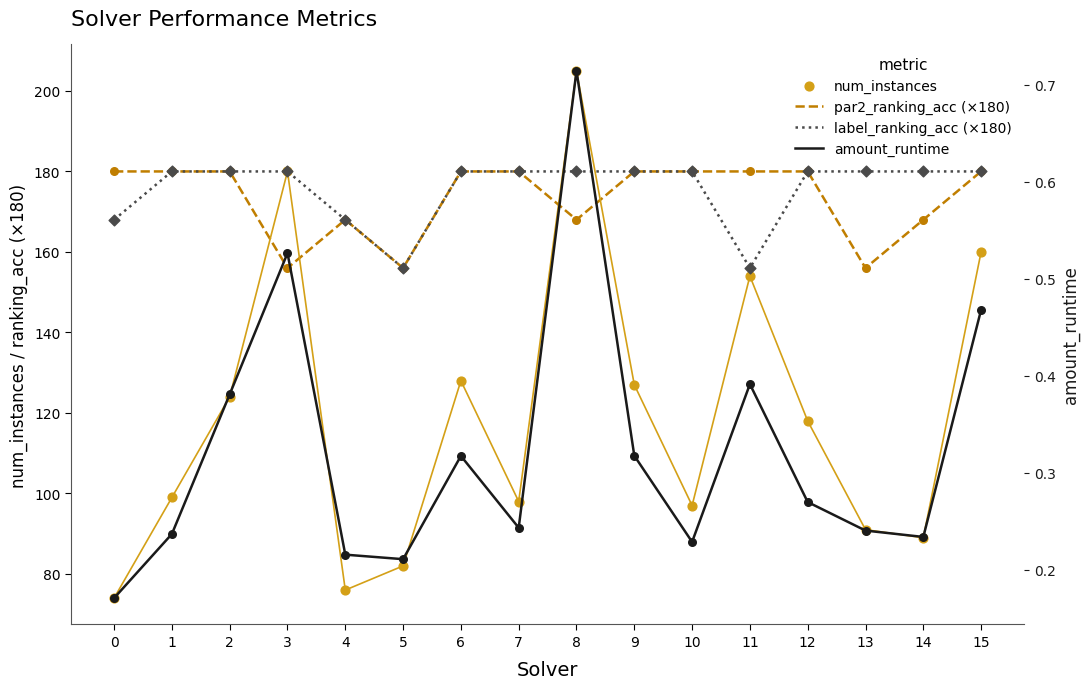

Which series contains the lowest Y value?

amount_runtime